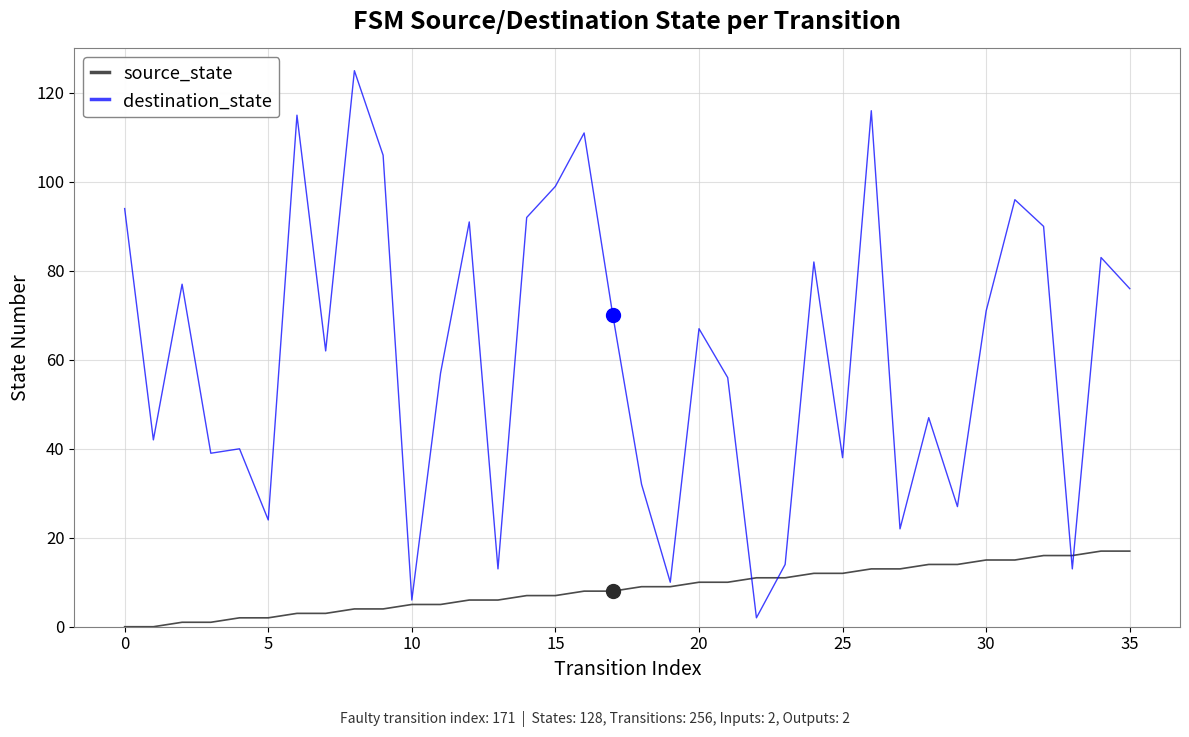

What is the minimum value for destination_state?

2